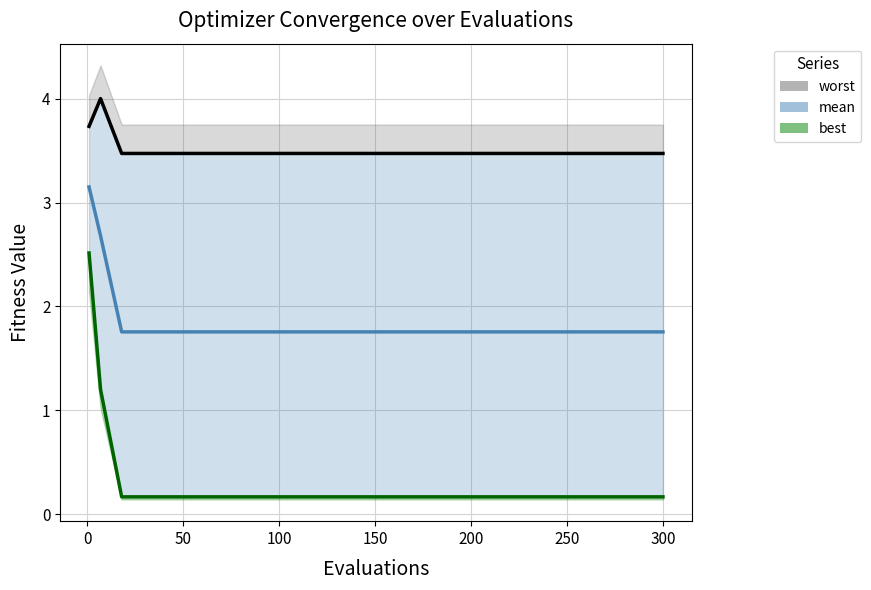

Which series has the largest total across all categories?

worst